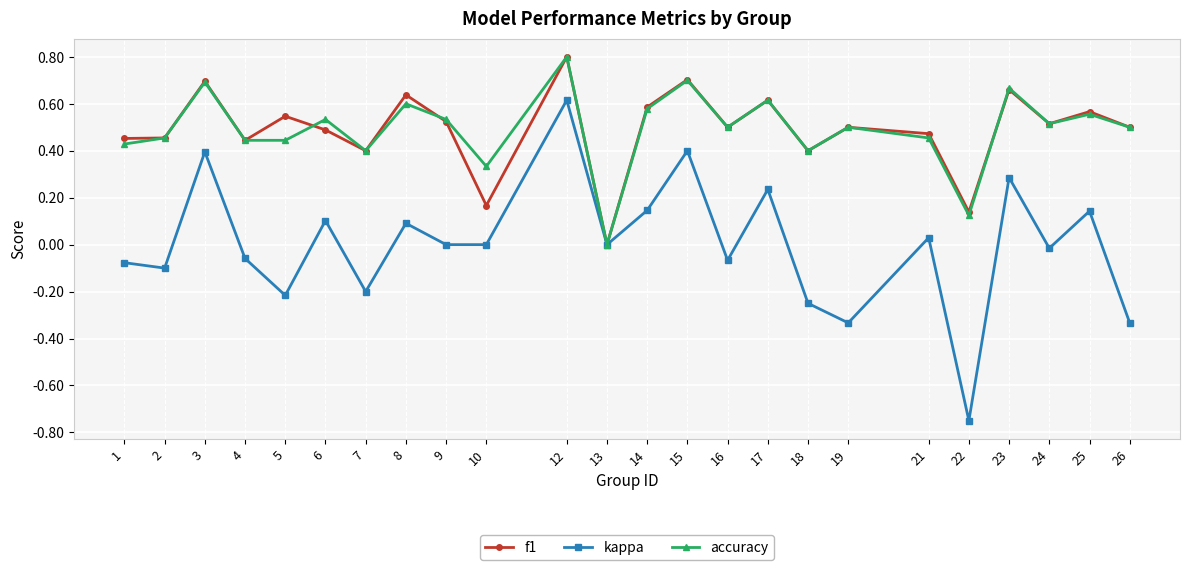

Does the chart display data point markers on the line(s)?

Yes